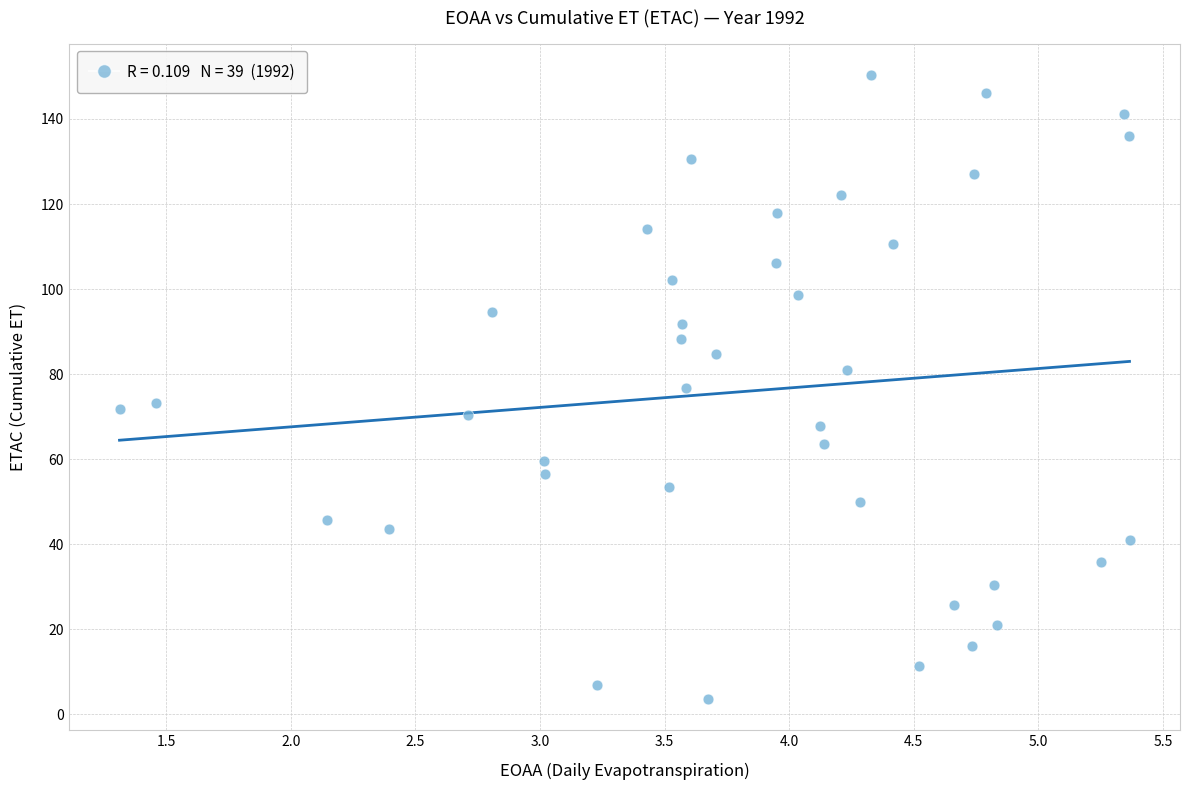

What is the range of X values (max minus min)?

4.1